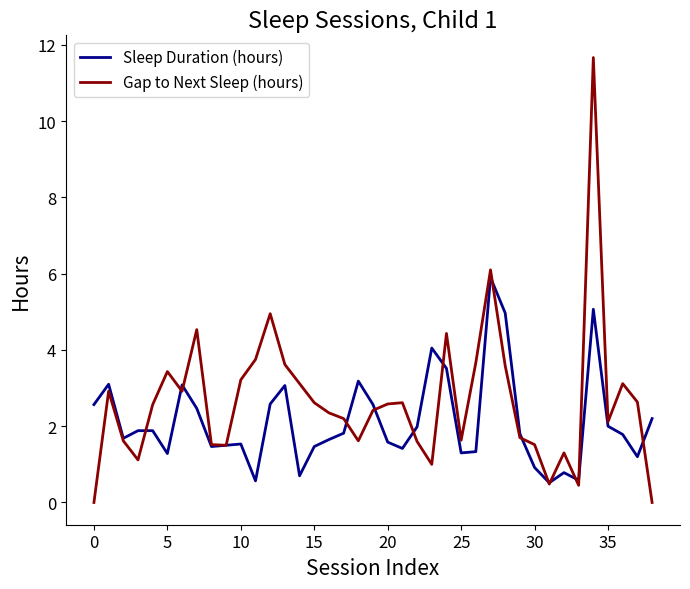

What is the minimum value for Sleep Duration (hours)?

0.5